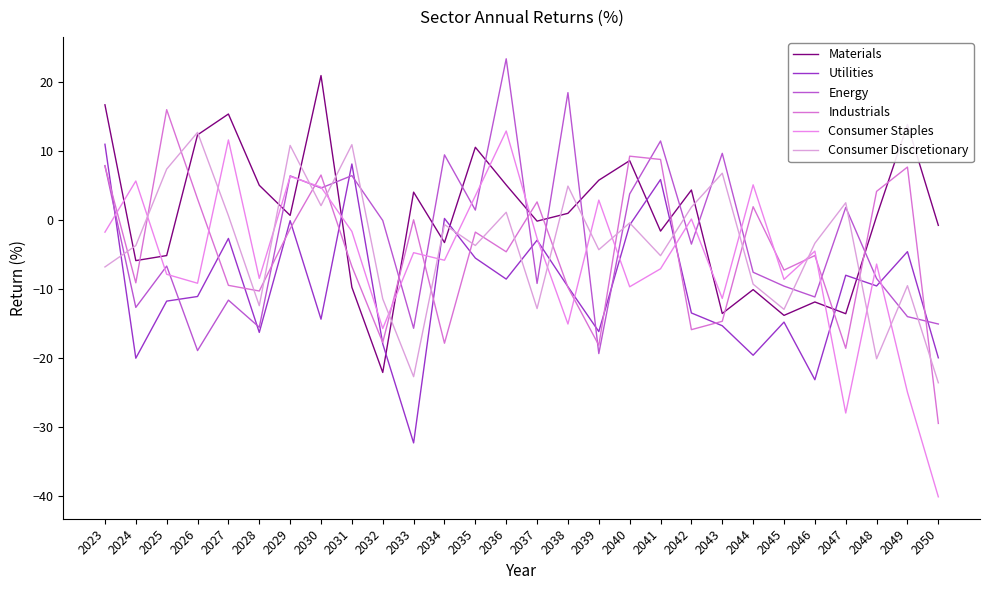

What is the value of the Industrials point at the 3rd from the left?

15.9